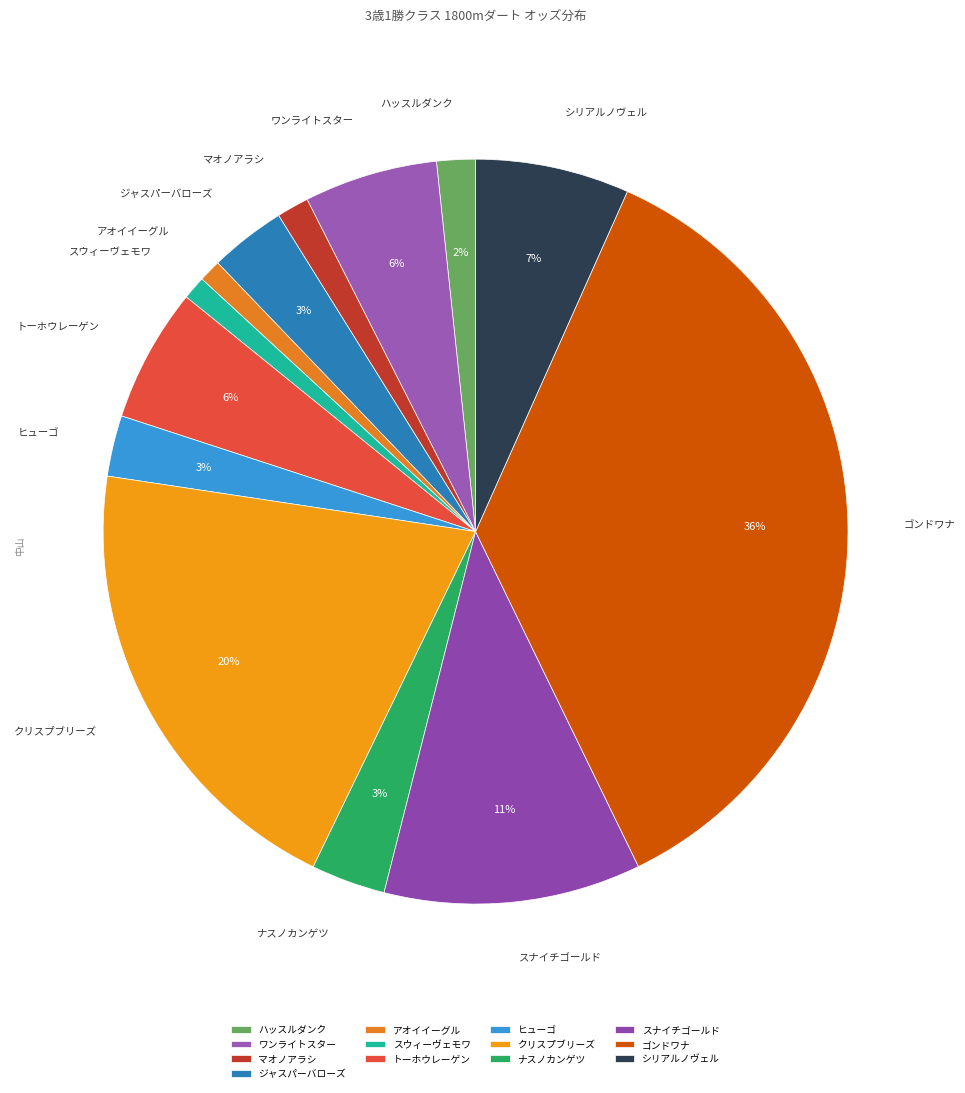

Is クリスプブリーズ the majority of the pie?

No